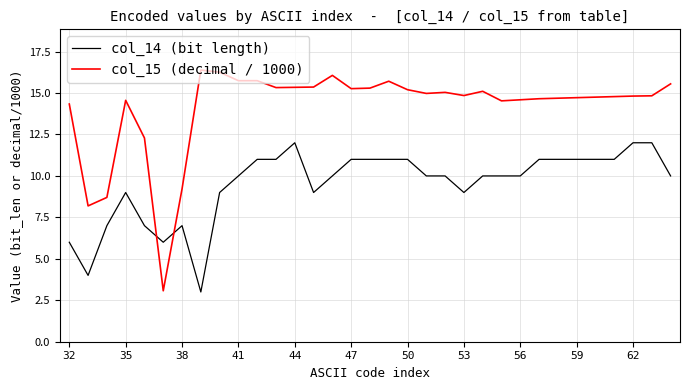

True or false: col_15 (decimal / 1000) and col_14 (bit length) intersect in this chart.

True